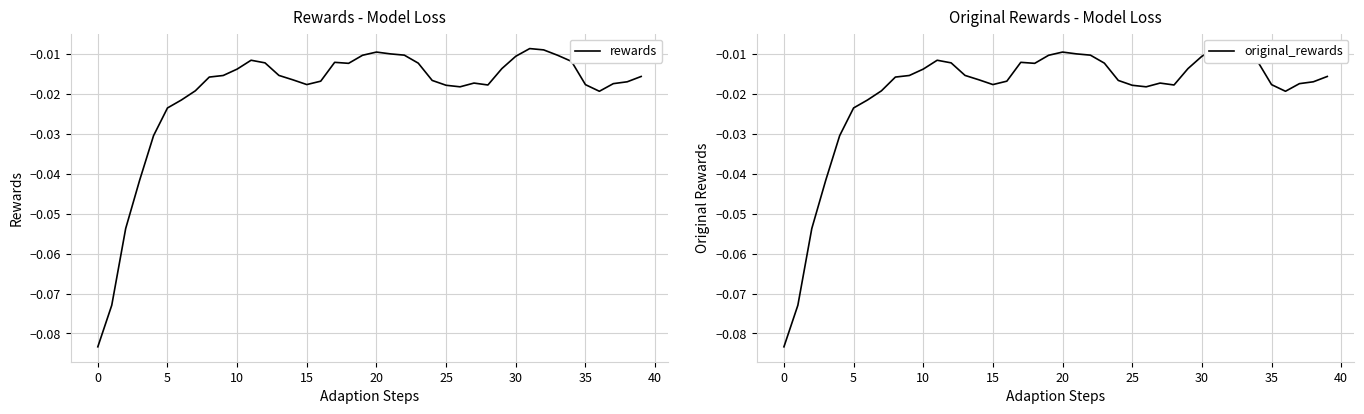

Count the number of categories in the chart.

40